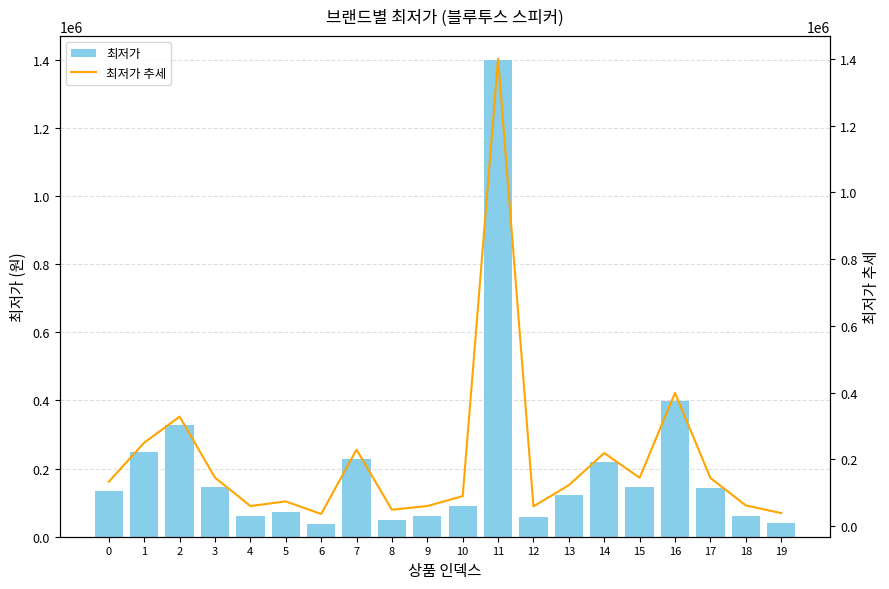

What is the minimum value for 최저가 추세?

36270